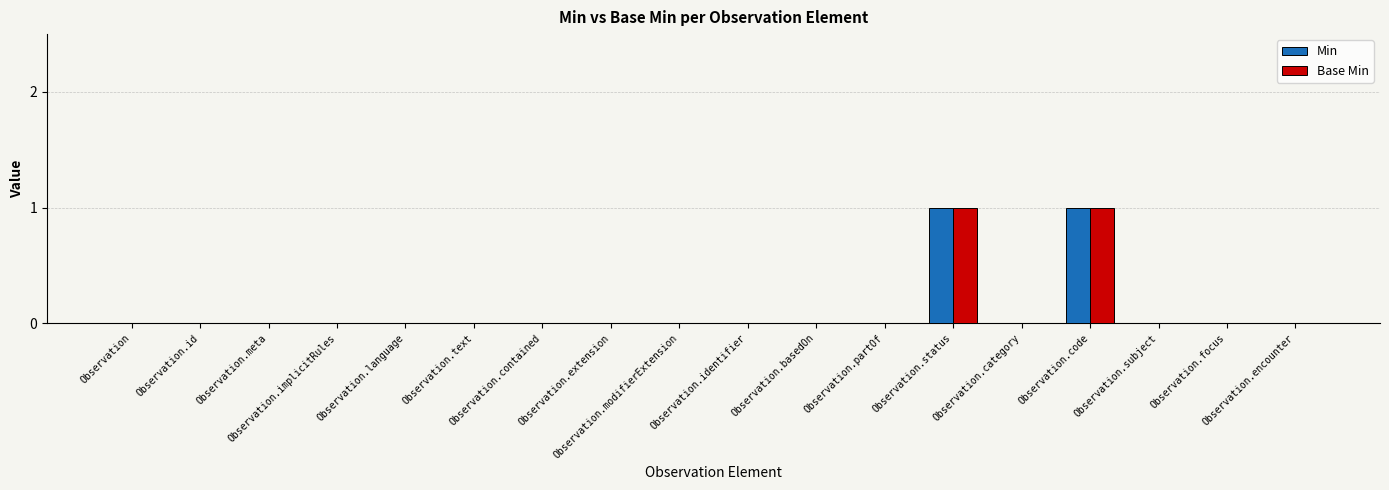

How many data points does each series have?

18